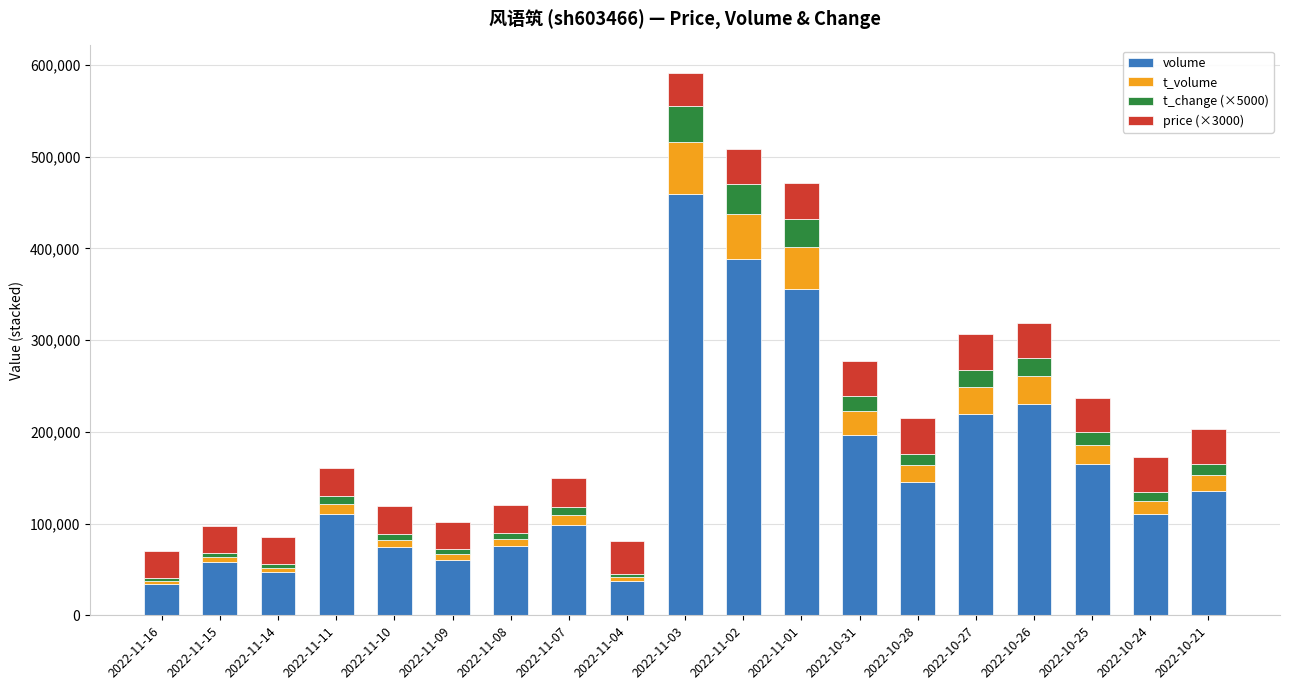

Does the chart contain stacked bars?

Yes